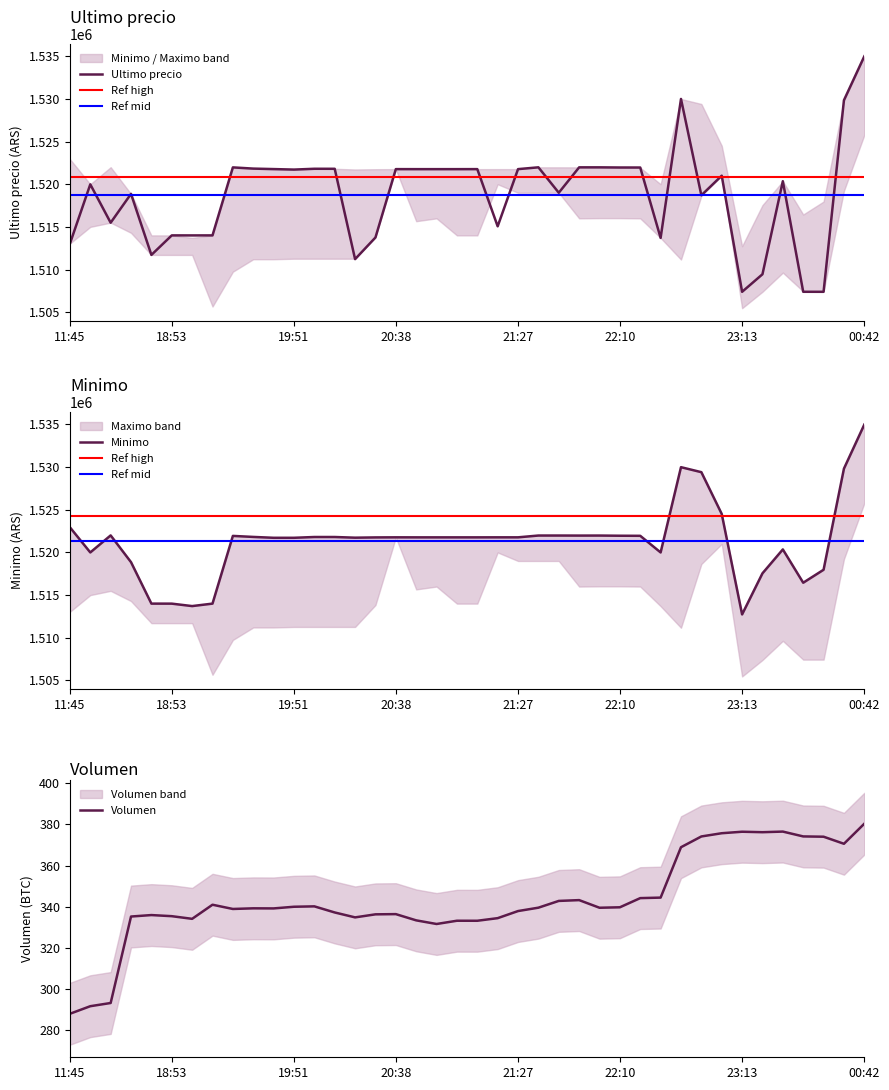

What is the minimum value for Ultimo precio?

1507383.0